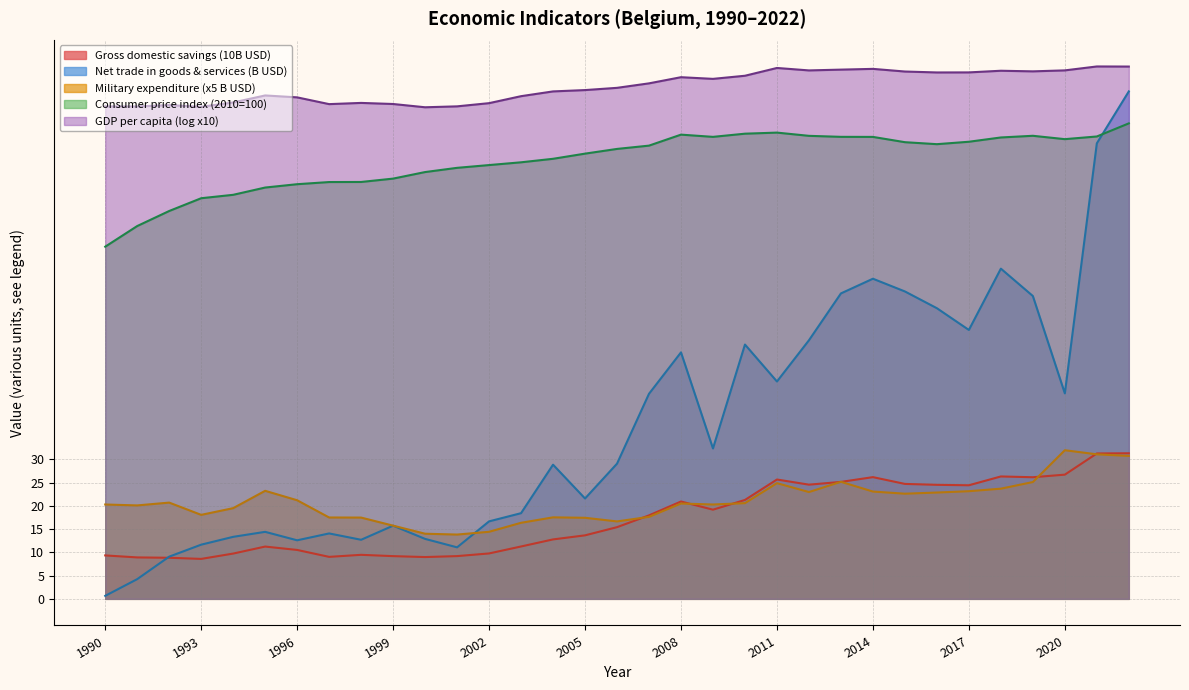

At which category is the sum across all series the highest?

2022